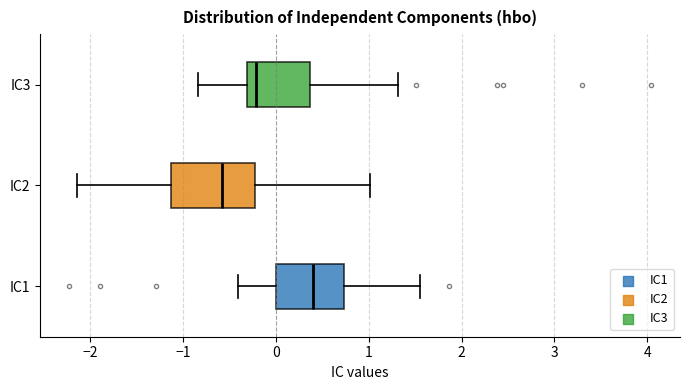

Comparing the boxes themselves (not the whiskers), which one is the widest?

IC2